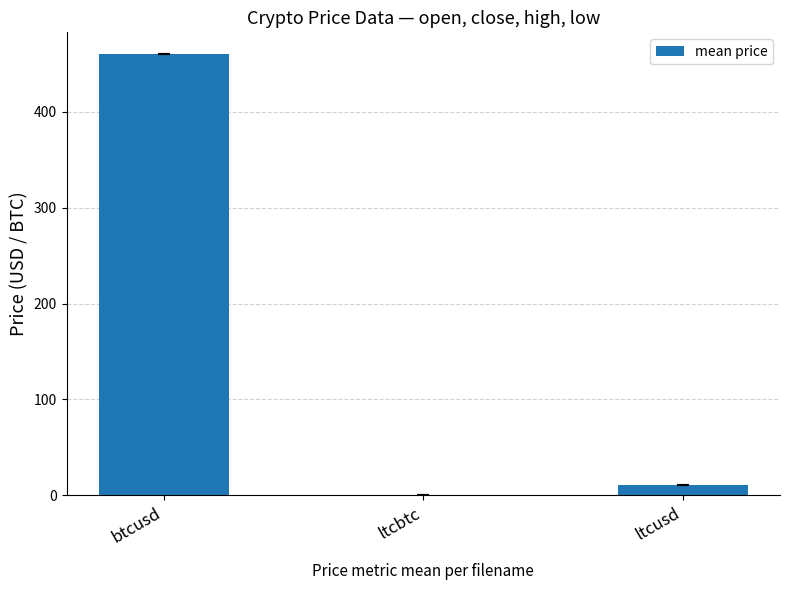

What is the maximum value shown in the chart?

460.0